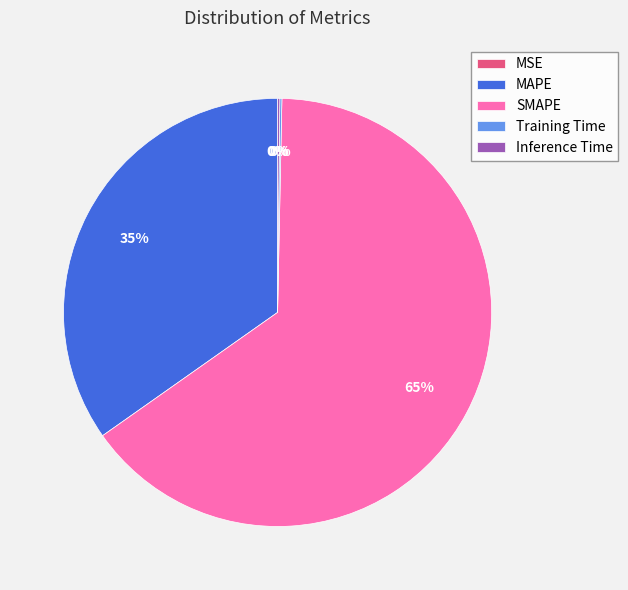

Which category has the biggest portion of the pie?

SMAPE